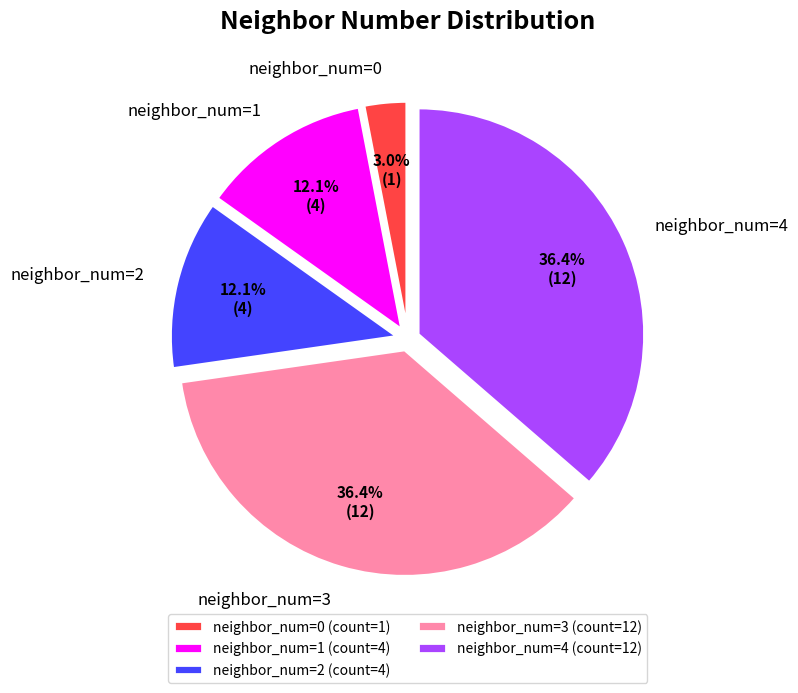

Does any single category account for the majority?

No